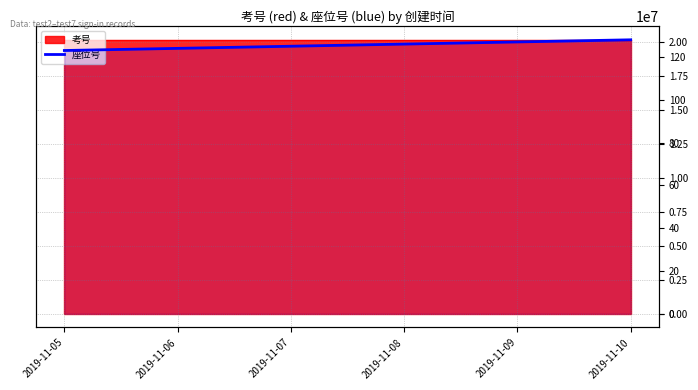

What is the average value?

126